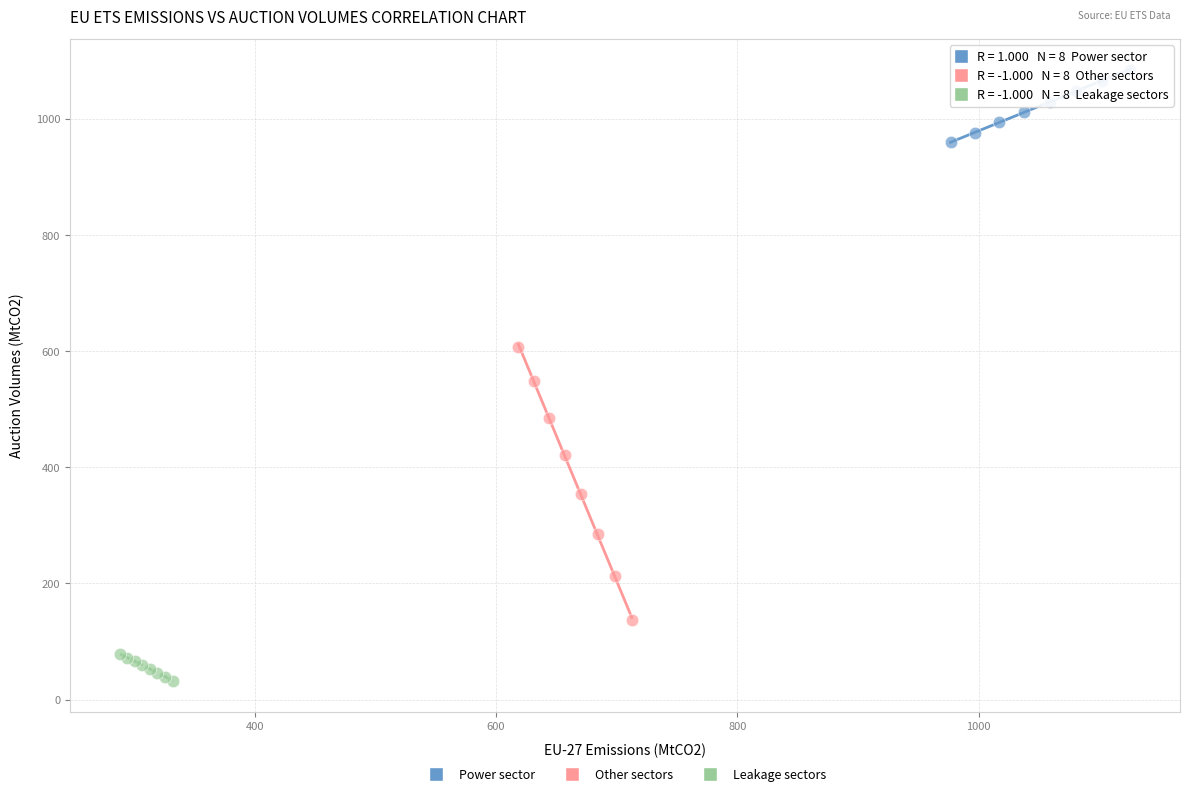

What are all the series names shown in the legend?

Power sector, Other sectors, Leakage sectors